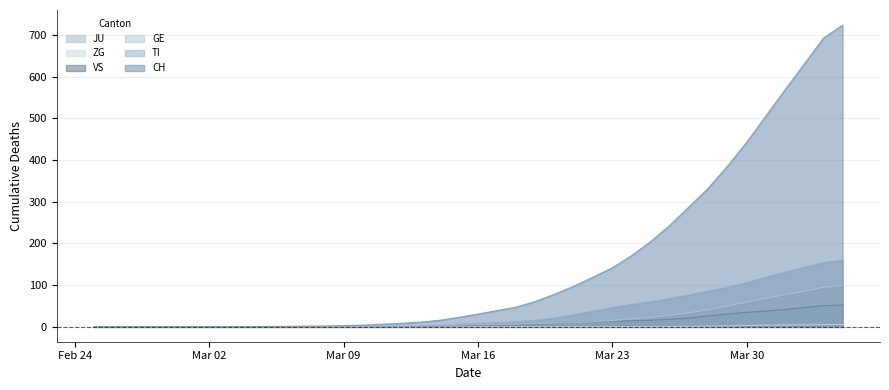

True or false: ZG and TI intersect in this chart.

False